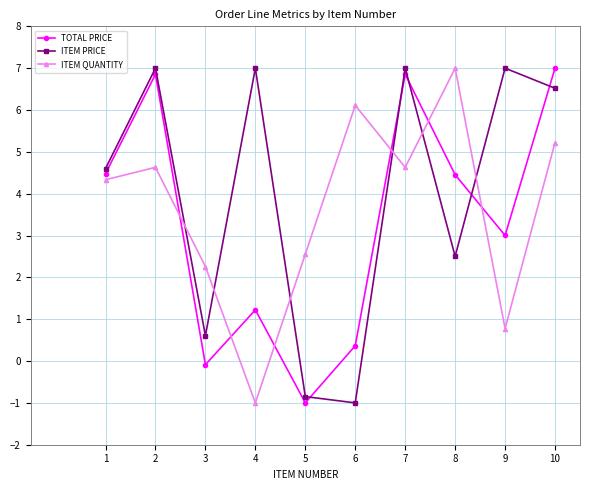

At which category does ITEM PRICE reach its first local peak?

2